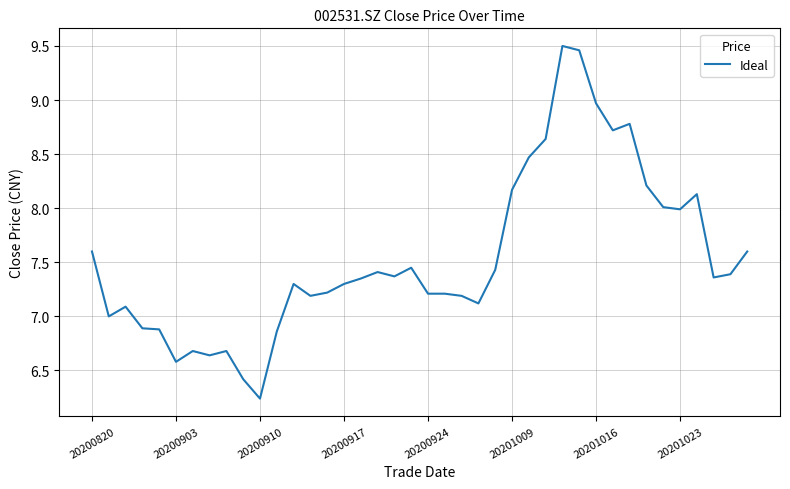

What is the difference between the maximum and minimum values?

3.3